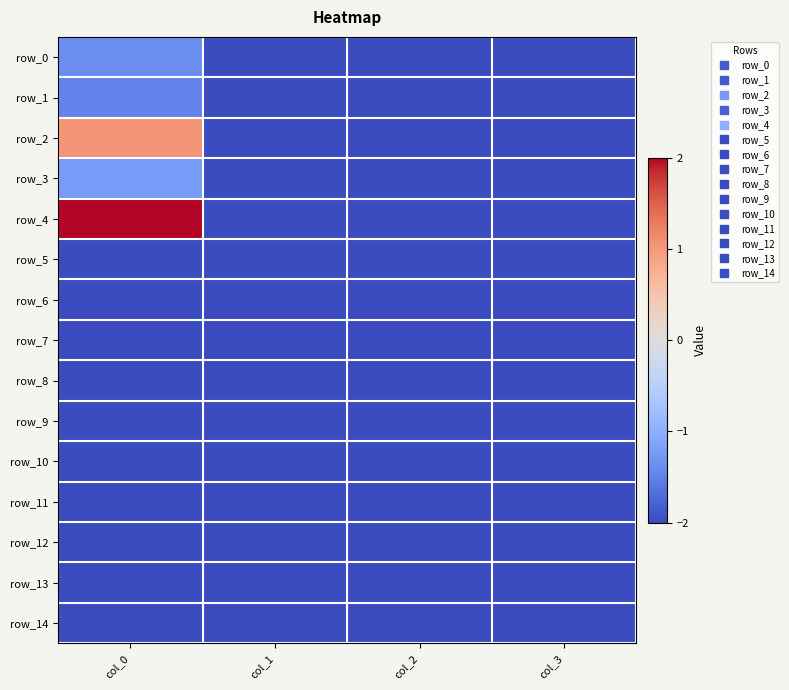

Reading left to right, list all the values displayed in this chart.

row_0: col_0=-1.4	col_1=-2.0	col_2=-2.0	col_3=-2.0
row_1: col_0=-1.5	col_1=-2.0	col_2=-2.0	col_3=-2.0
row_2: col_0=1.0	col_1=-2.0	col_2=-2.0	col_3=-2.0
row_3: col_0=-1.2	col_1=-2.0	col_2=-2.0	col_3=-2.0
row_4: col_0=2.0	col_1=-2.0	col_2=-2.0	col_3=-2.0
row_5: col_0=-2.0	col_1=-2.0	col_2=-2.0	col_3=-2.0
row_6: col_0=-2.0	col_1=-2.0	col_2=-2.0	col_3=-2.0
row_7: col_0=-2.0	col_1=-2.0	col_2=-2.0	col_3=-2.0
row_8: col_0=-2.0	col_1=-2.0	col_2=-2.0	col_3=-2.0
row_9: col_0=-2.0	col_1=-2.0	col_2=-2.0	col_3=-2.0
row_10: col_0=-2.0	col_1=-2.0	col_2=-2.0	col_3=-2.0
row_11: col_0=-2.0	col_1=-2.0	col_2=-2.0	col_3=-2.0
row_12: col_0=-2.0	col_1=-2.0	col_2=-2.0	col_3=-2.0
row_13: col_0=-2.0	col_1=-2.0	col_2=-2.0	col_3=-2.0
row_14: col_0=-2.0	col_1=-2.0	col_2=-2.0	col_3=-2.0